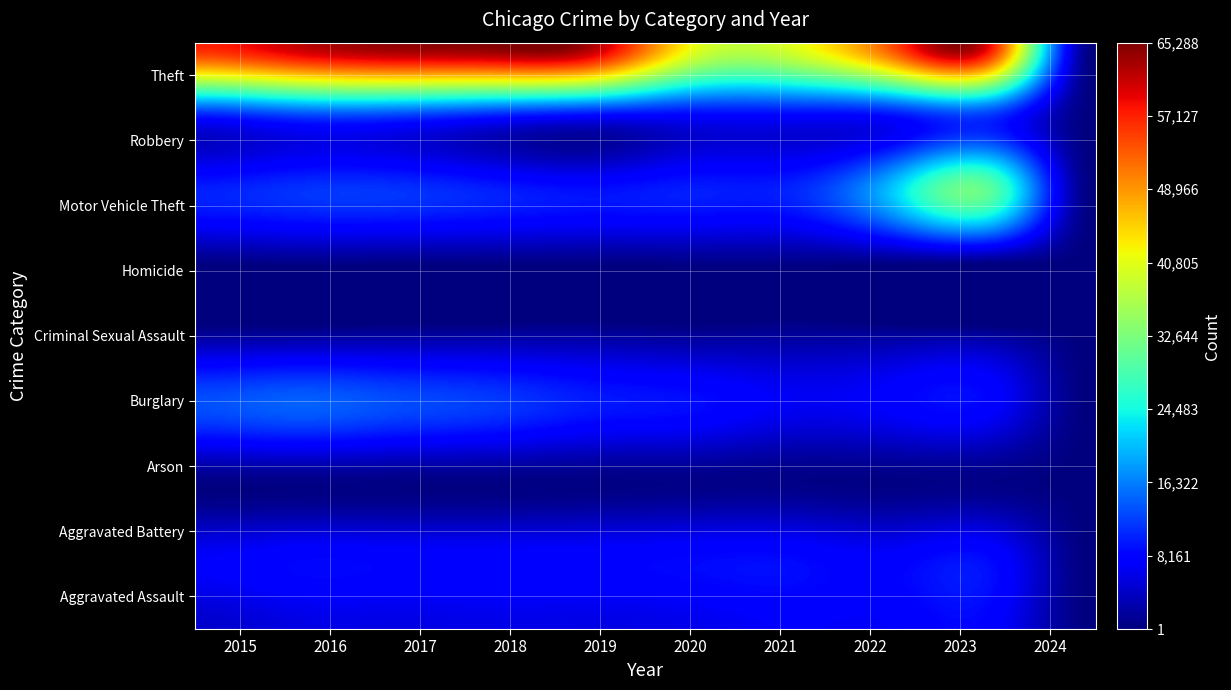

Reading right to left, list all the values displayed in this chart.

Aggravated Assault: 2024=25	2023=7693	2022=7281	2021=7242	2020=6263	2019=5841	2018=6001	2017=5793	2016=5712	2015=4480
Aggravated Battery: 2024=39	2023=8072	2022=7489	2021=8347	2020=8319	2019=7857	2018=7735	2017=7845	2016=8086	2015=7019
Arson: 2024=3	2023=504	2022=422	2021=529	2020=588	2019=376	2018=373	2017=444	2016=515	2015=448
Burglary: 2024=15	2023=7417	2022=7593	2021=6662	2020=8758	2019=9638	2018=11747	2017=13001	2016=14289	2015=13184
Criminal Sexual Assault: 2024=2	2023=1756	2022=1778	2021=1712	2020=1477	2019=1903	2018=2017	2017=1962	2016=1845	2015=1689
Homicide: 2024=1	2023=625	2022=720	2021=804	2020=787	2019=499	2018=588	2017=672	2016=786	2015=496
Motor Vehicle Theft: 2024=73	2023=29140	2022=21452	2021=10603	2020=9959	2019=8977	2018=9985	2017=11380	2016=11286	2015=10068
Robbery: 2024=30	2023=11041	2022=8965	2021=7918	2020=7855	2019=7995	2018=9681	2017=11880	2016=11960	2015=9638
Theft: 2024=95	2023=56905	2022=54853	2021=40806	2020=41327	2019=62492	2018=65288	2017=64386	2016=61621	2015=57350